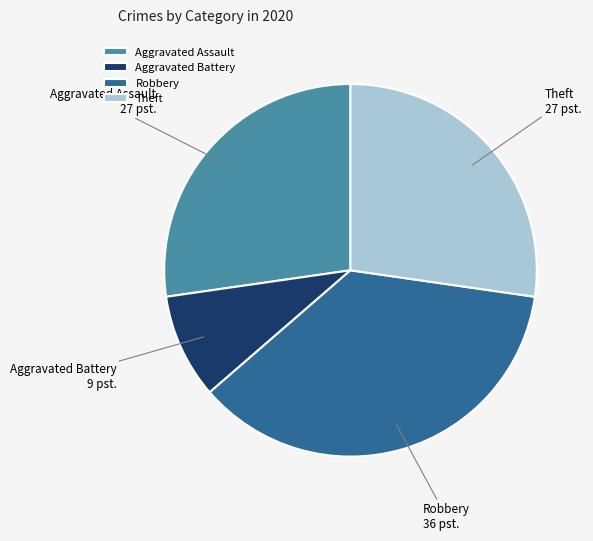

Do Aggravated Battery and Theft together represent more than half of the pie?

No